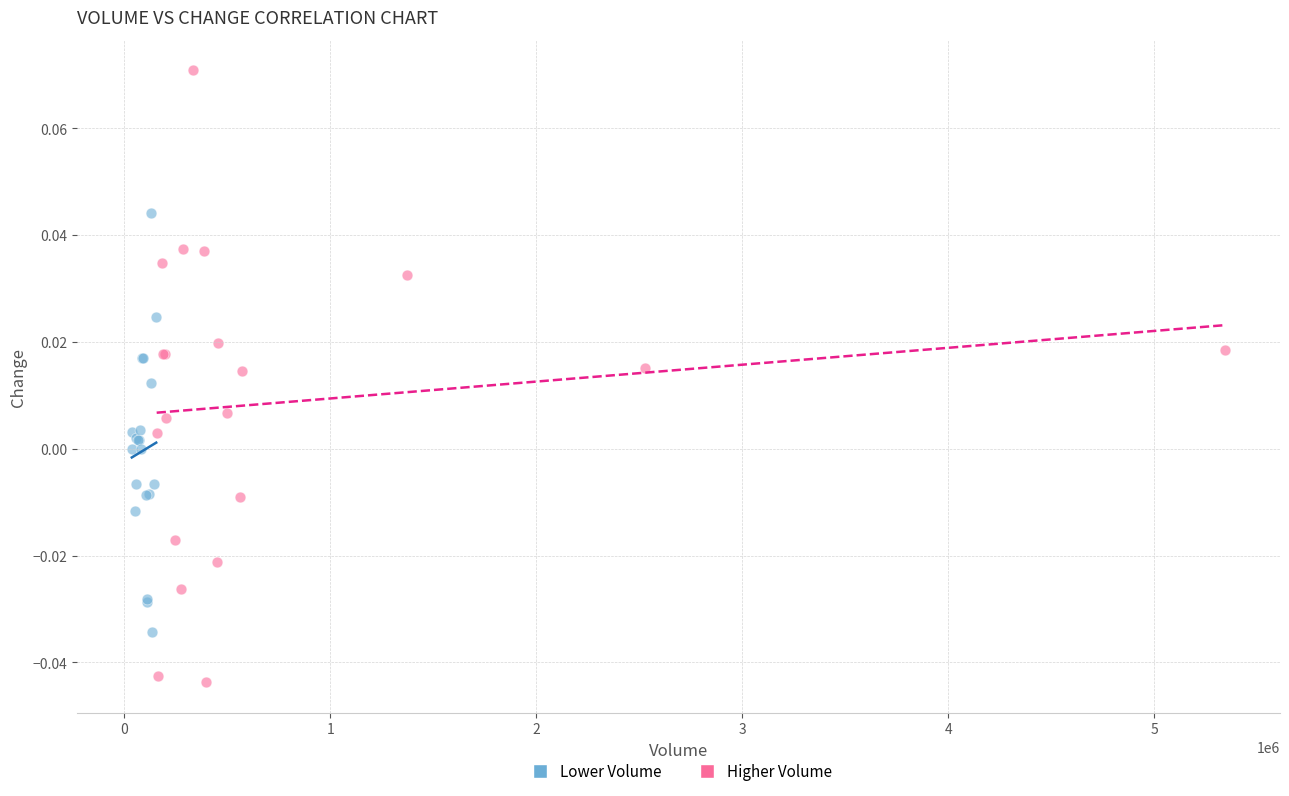

Which series has the widest spread of Y values?

Higher Volume